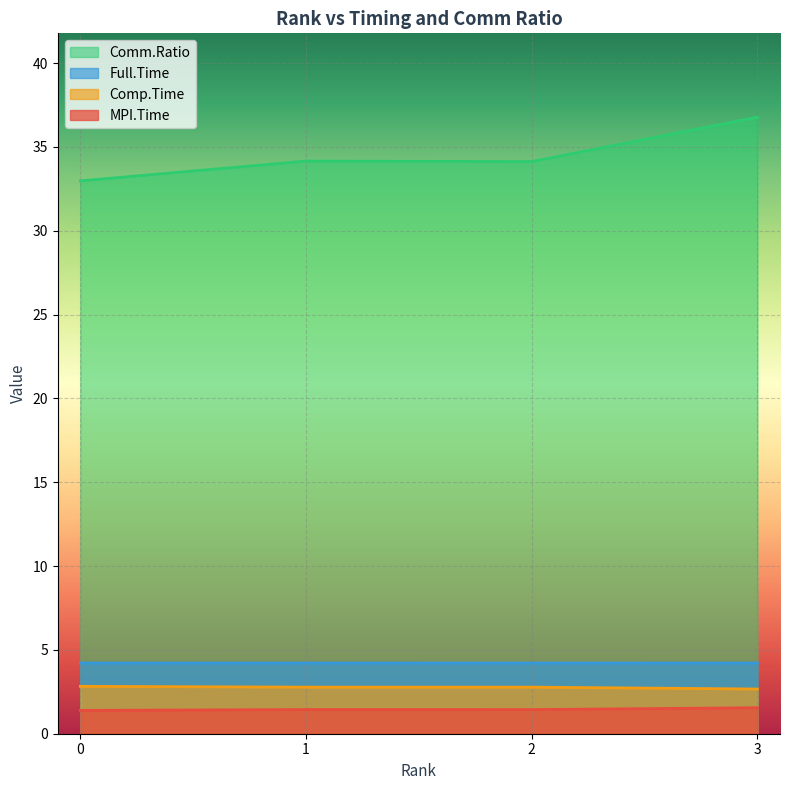

At which category does Comp.Time reach its first local peak?

2